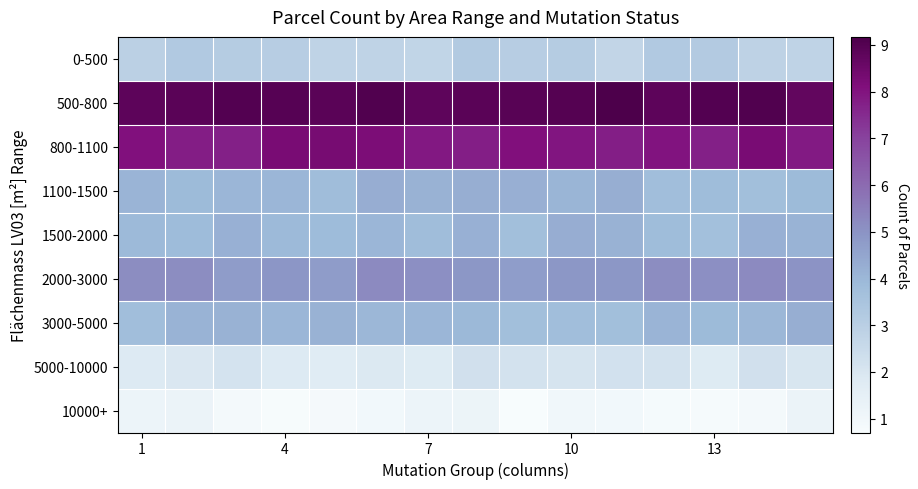

Reading left to right, transcribe all the data shown in this chart.

0-500: 2.9	3.3	3.1	3.1	2.8	2.8	2.7	3.2	3.1	3.1	2.7	3.3	3.2	2.8	2.8
500-800: 8.8	8.9	9.0	9.0	8.9	9.1	8.8	8.9	8.9	9.0	9.2	8.8	9.0	9.1	8.7
800-1100: 8.1	7.8	7.7	8.3	8.3	8.2	7.9	7.8	8.1	8.0	7.8	8.0	7.7	8.2	7.9
1100-1500: 4.1	3.9	4.0	4.0	3.8	4.3	4.2	4.3	4.2	4.1	4.3	3.8	3.8	3.7	3.9
1500-2000: 3.9	3.9	4.2	3.9	3.9	4.0	3.8	4.2	3.7	4.3	4.2	3.8	3.7	4.2	4.1
2000-3000: 5.1	5.2	4.7	4.9	4.8	5.2	5.1	4.9	4.7	4.9	4.9	5.1	5.1	5.2	5.0
3000-5000: 3.8	4.1	4.2	4.0	4.2	4.0	4.0	4.0	3.7	3.8	3.7	4.1	3.9	4.0	4.2
5000-10000: 1.8	1.9	2.2	1.8	1.7	1.9	1.8	2.3	2.2	2.1	2.2	2.2	1.8	2.2	2.0
10000+: 1.2	1.2	0.9	0.8	0.8	1.0	1.2	1.2	0.7	1.0	1.0	0.8	0.8	0.9	1.3